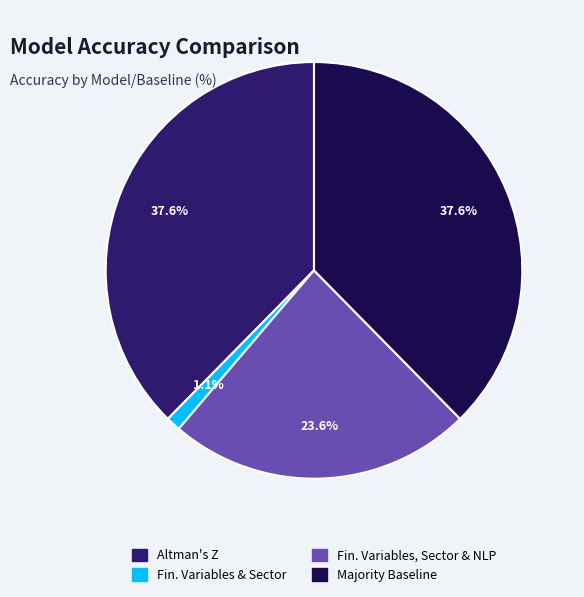

Is there any slice that represents more than half of the pie?

No